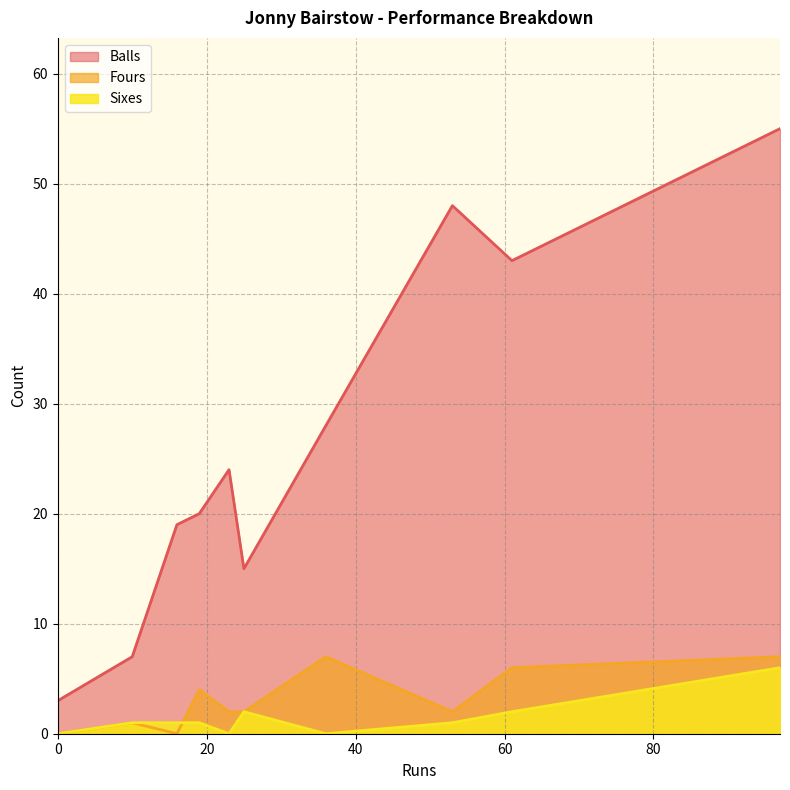

Which series ends up on top after the final intersection of Sixes and Fours?

Fours